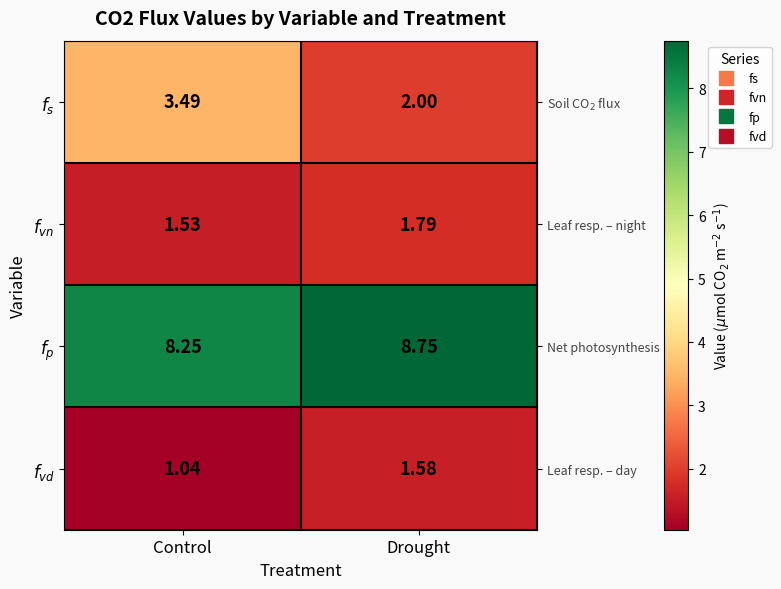

At how many categories does at least one series exceed 7?

2